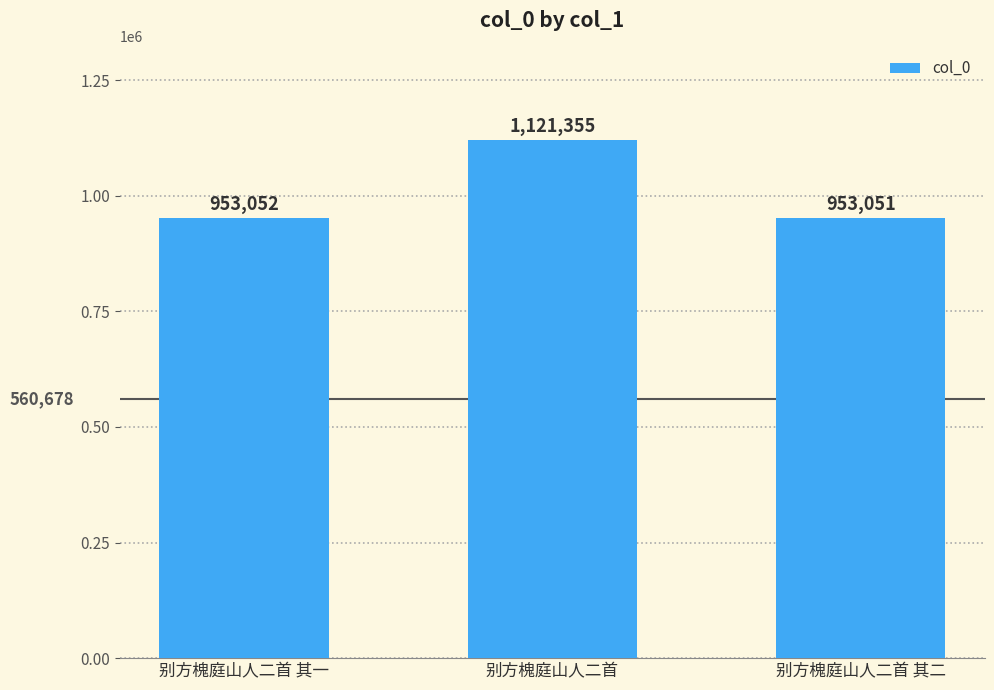

What is the average value?

1009153